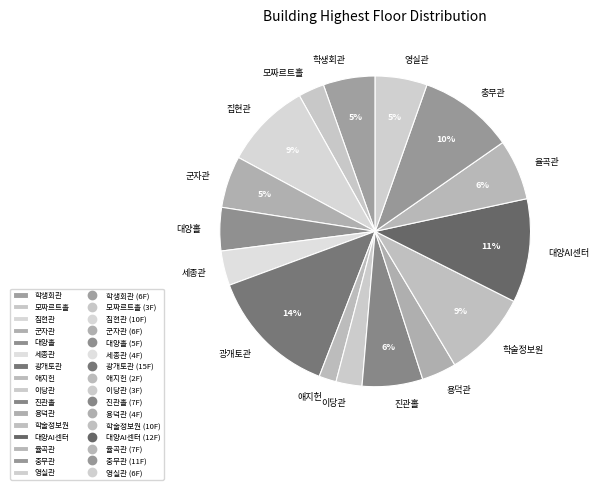

How many segments does this pie chart have?

16